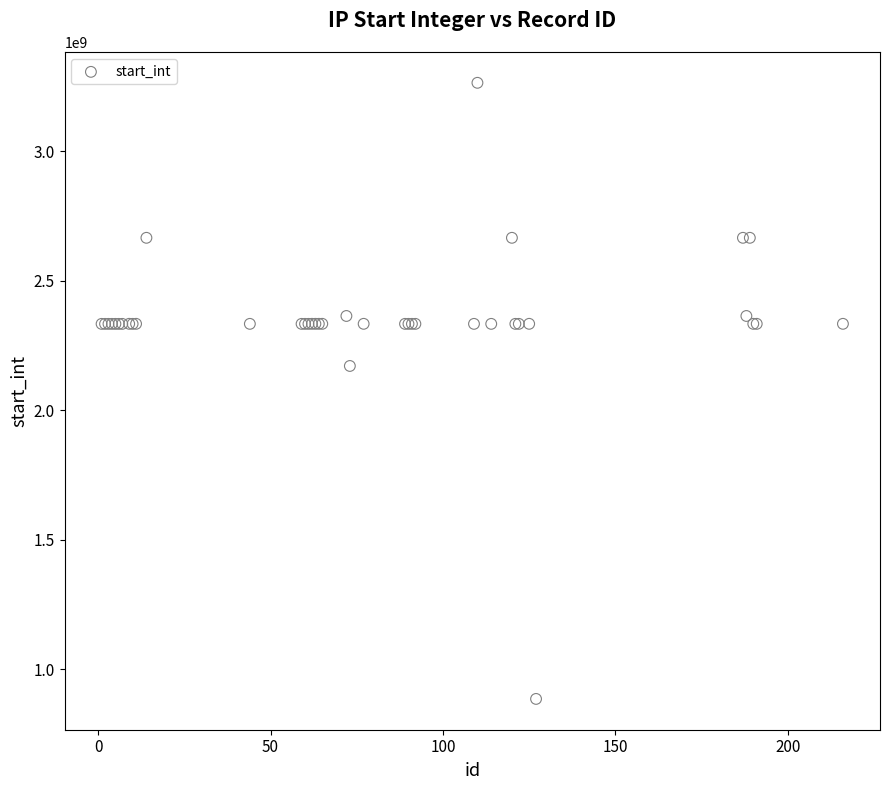

What Y value in the scatter plot is closest to 2074980397?

2171061273